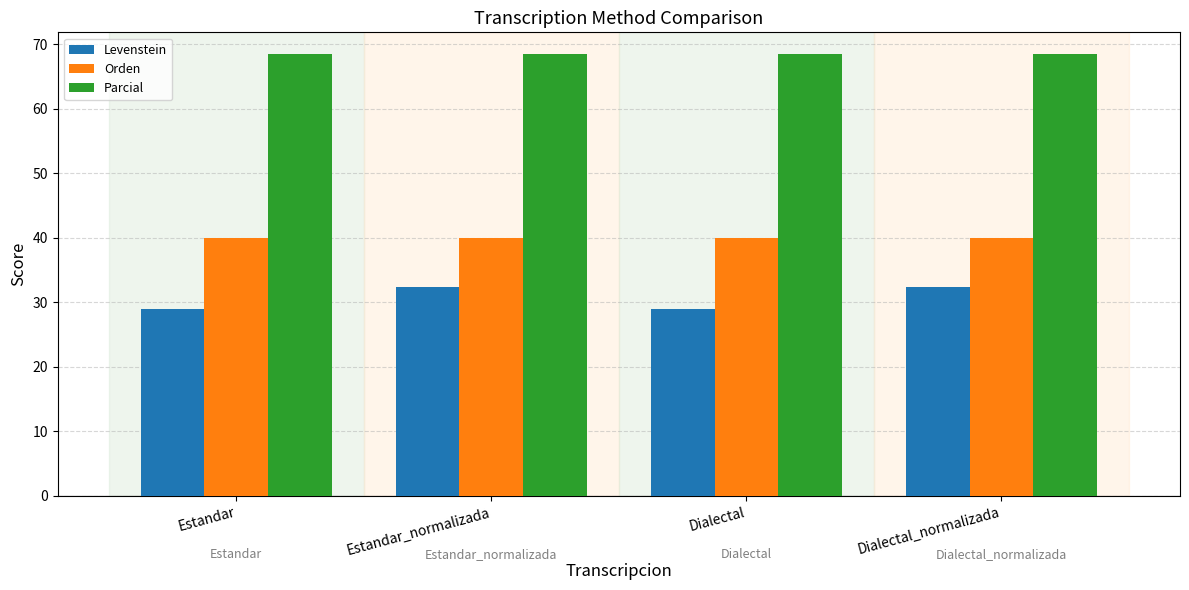

At Dialectal, list the series in order from largest to smallest.

Parcial, Orden, Levenstein